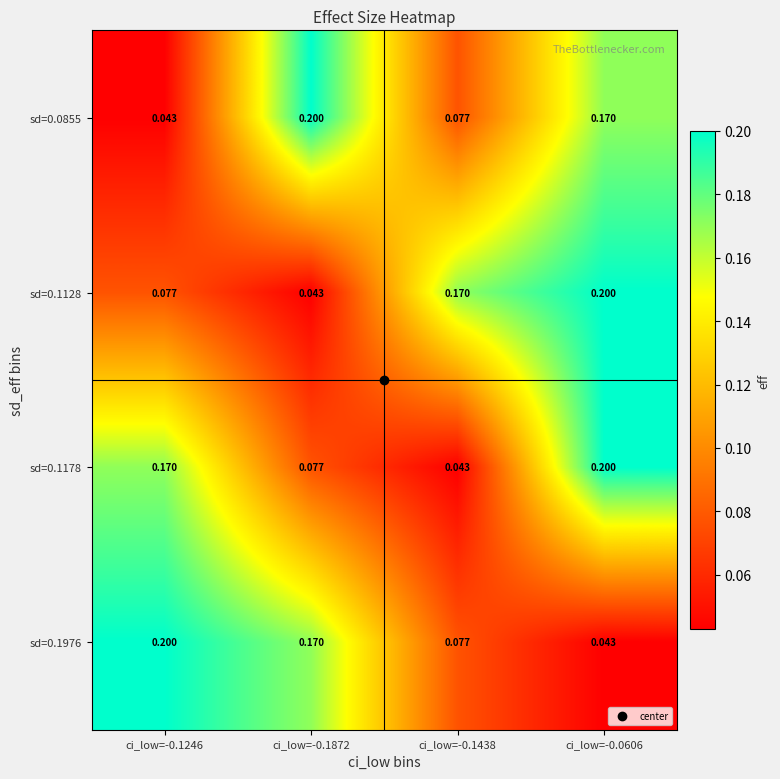

Reading left to right, list all the values displayed in this chart.

sd=0.0855: ci_low=-0.1246=0.0	ci_low=-0.1872=0.2	ci_low=-0.1438=0.1	ci_low=-0.0606=0.2
sd=0.1128: ci_low=-0.1246=0.1	ci_low=-0.1872=0.0	ci_low=-0.1438=0.2	ci_low=-0.0606=0.2
sd=0.1178: ci_low=-0.1246=0.2	ci_low=-0.1872=0.1	ci_low=-0.1438=0.0	ci_low=-0.0606=0.2
sd=0.1976: ci_low=-0.1246=0.2	ci_low=-0.1872=0.2	ci_low=-0.1438=0.1	ci_low=-0.0606=0.0